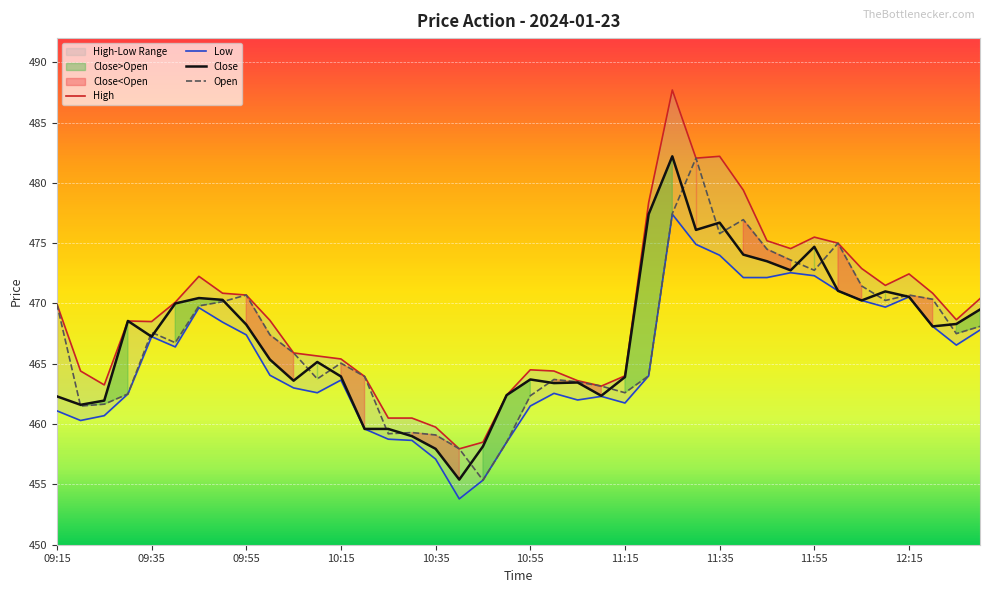

Is it true that High equals 462.4 at 10:50?

True